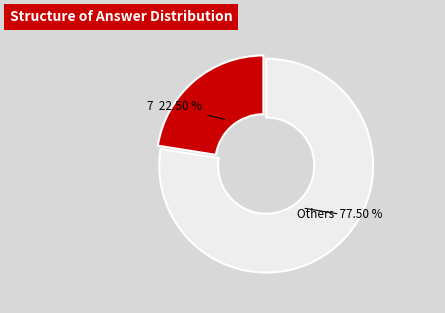

Is there any slice that represents more than half of the pie?

Yes